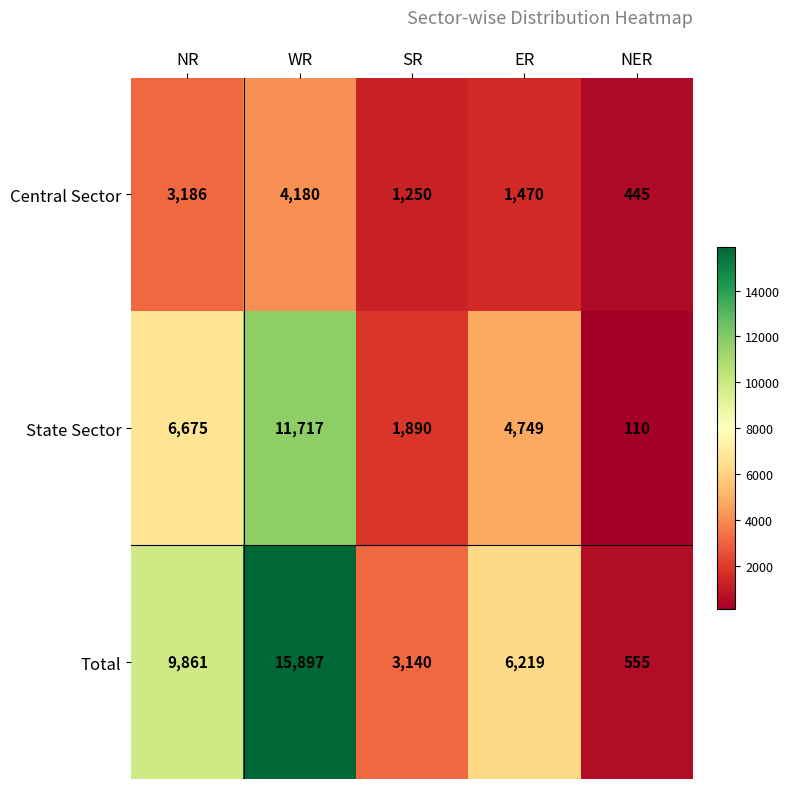

At ER, list the series in order from largest to smallest.

Total, State Sector, Central Sector